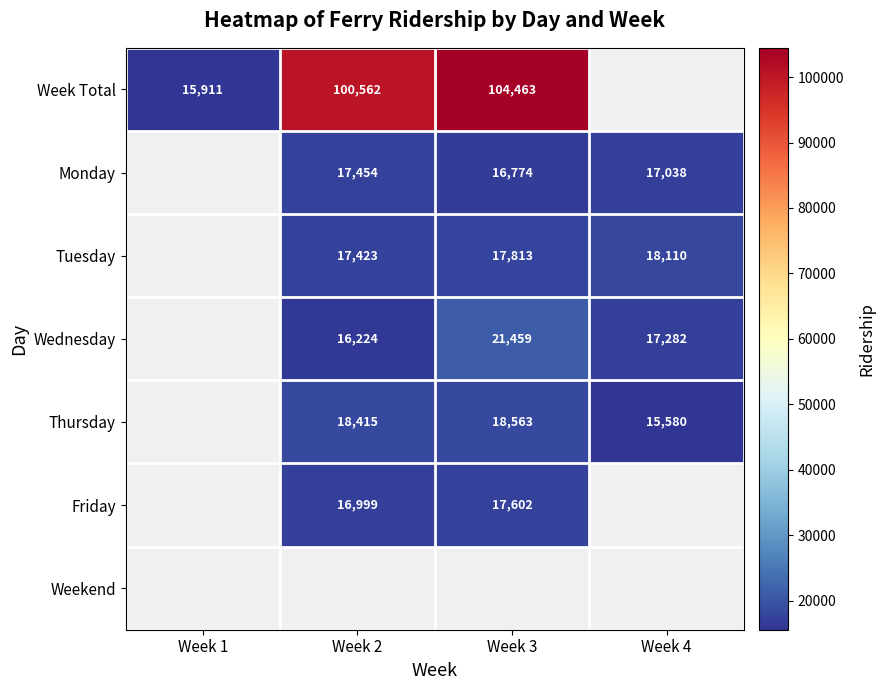

Is it true that Wednesday equals 14952 at Week 3?

False